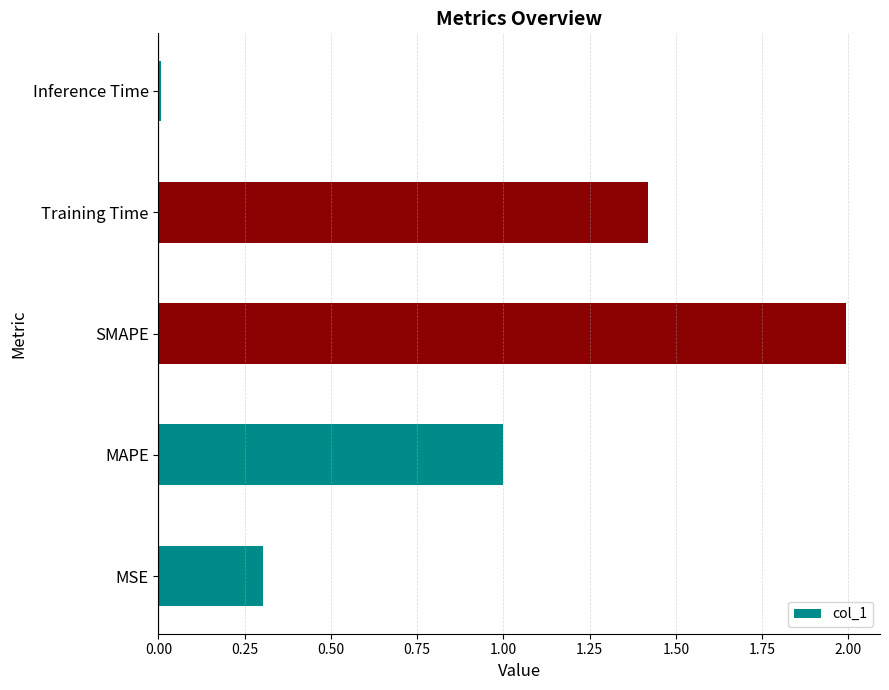

At which label is the value closest to 0?

Inference Time